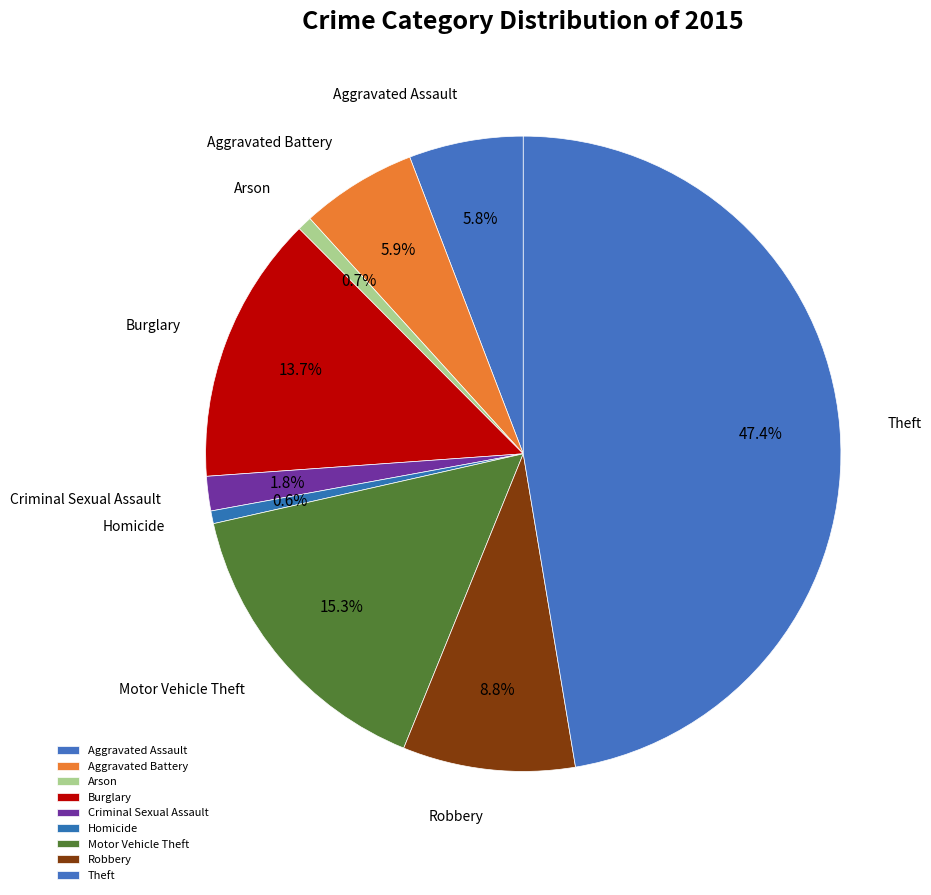

Is there a majority slice in this chart?

No